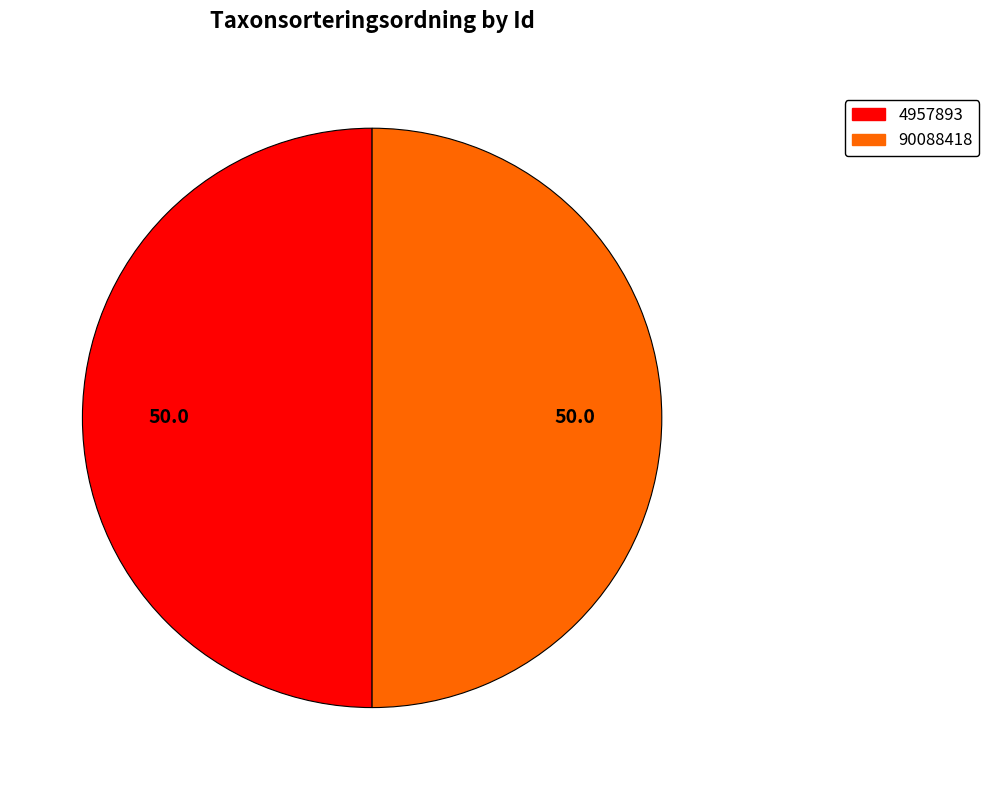

How many slices are in this pie chart?

2